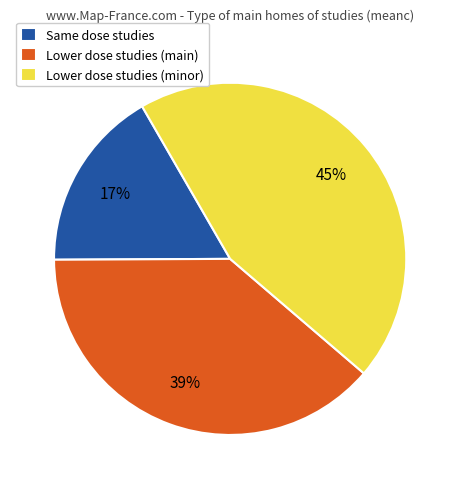

What is the ratio of the value at Same dose studies to the value at Lower dose studies (main)?

0.4